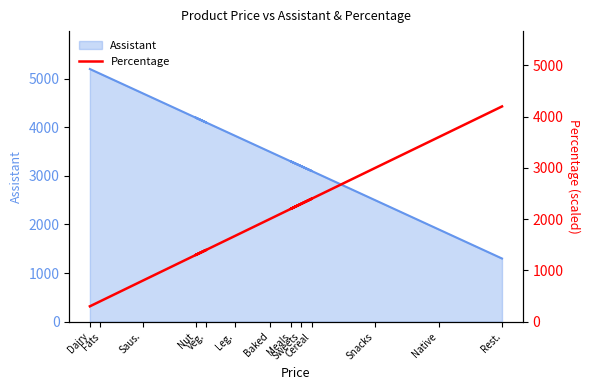

At which category does the chart reach its peak across all series?

Rest.